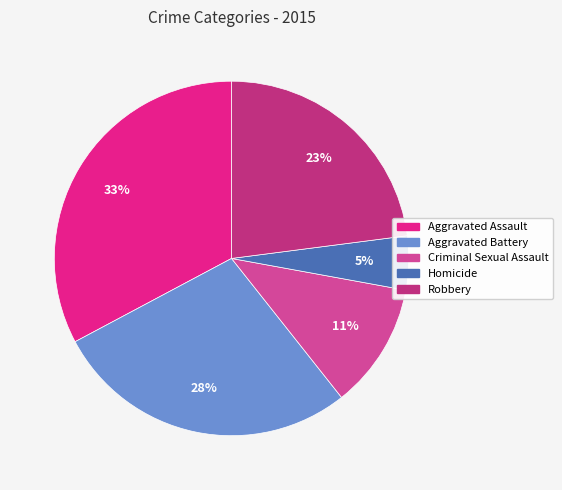

Between Criminal Sexual Assault and Aggravated Battery, which is larger?

Aggravated Battery